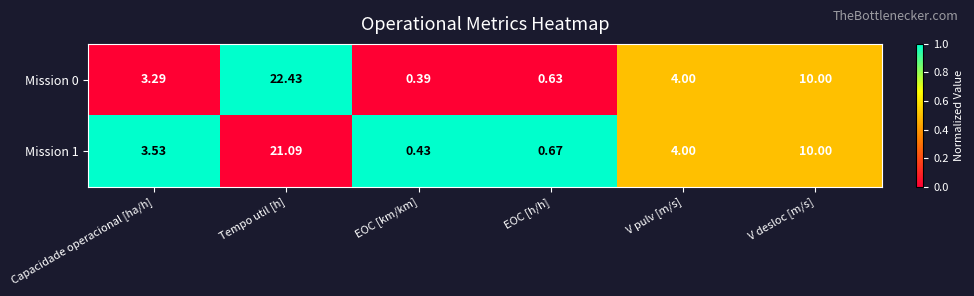

At how many categories does at least one series exceed 0?

6